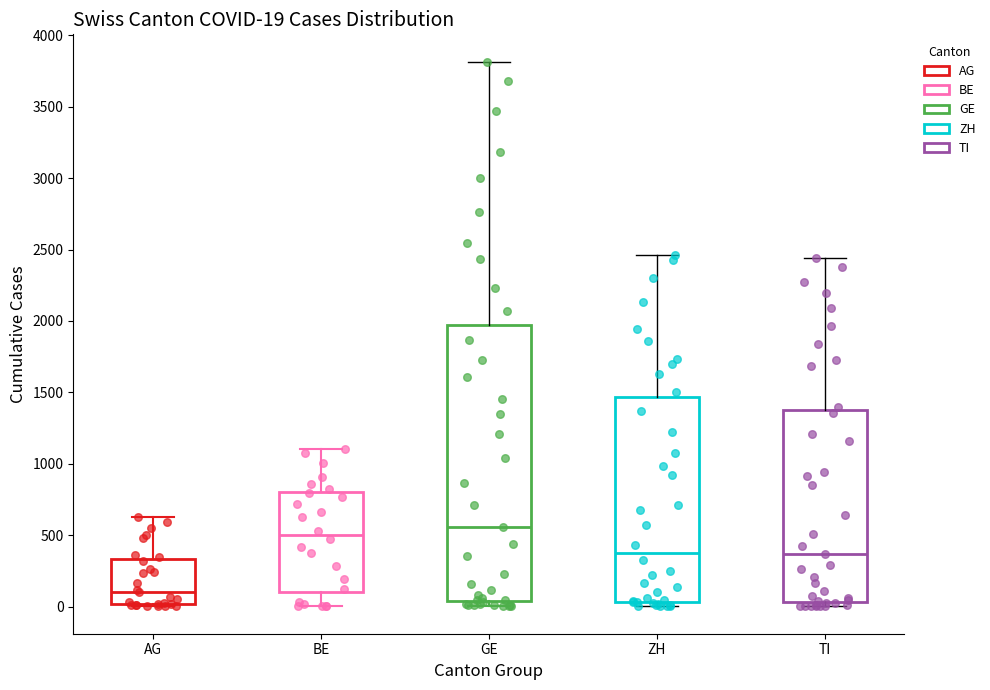

Which box is the tallest, from its lower edge to its upper edge?

GE